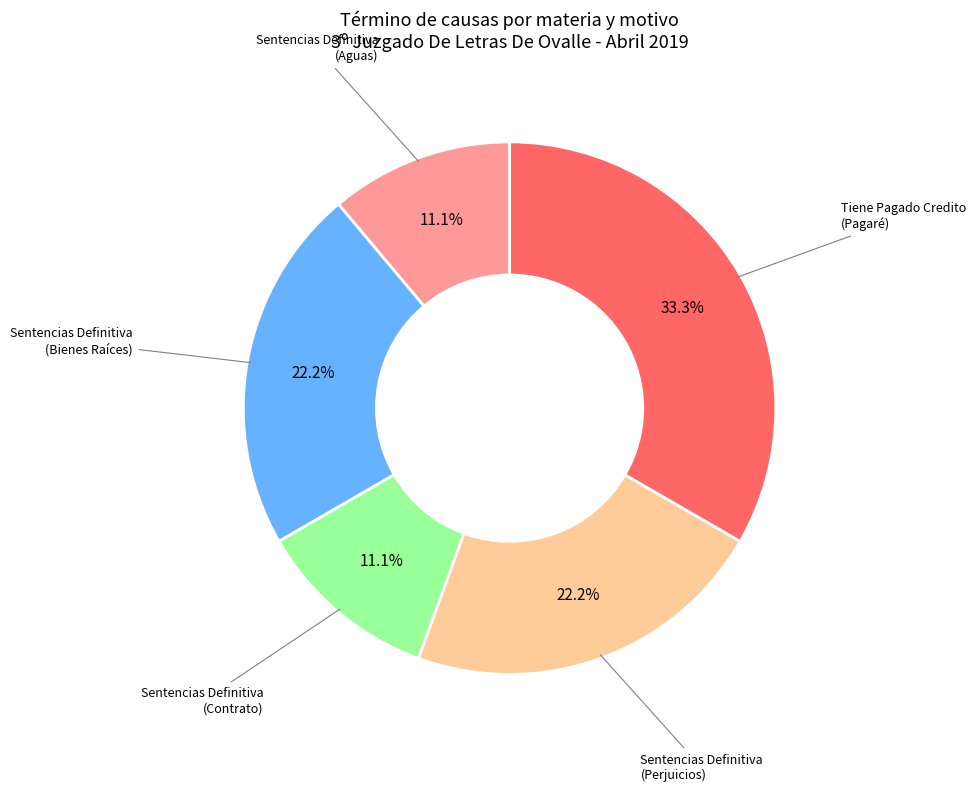

To the nearest percent, what is the average slice percentage?

20%